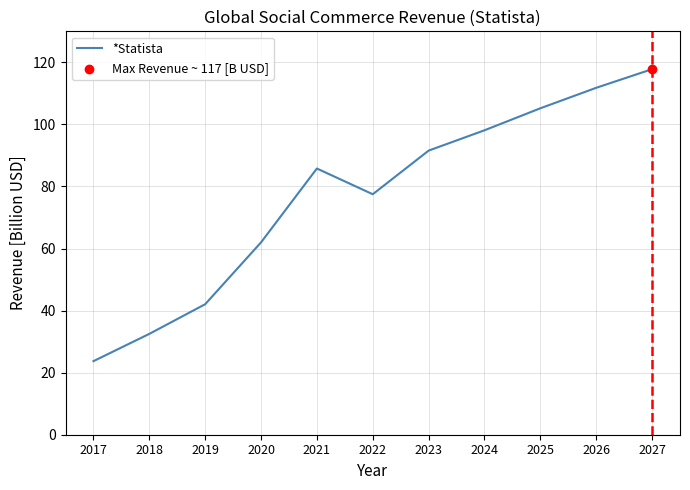

Between 2017 and 2019, which is larger?

2019